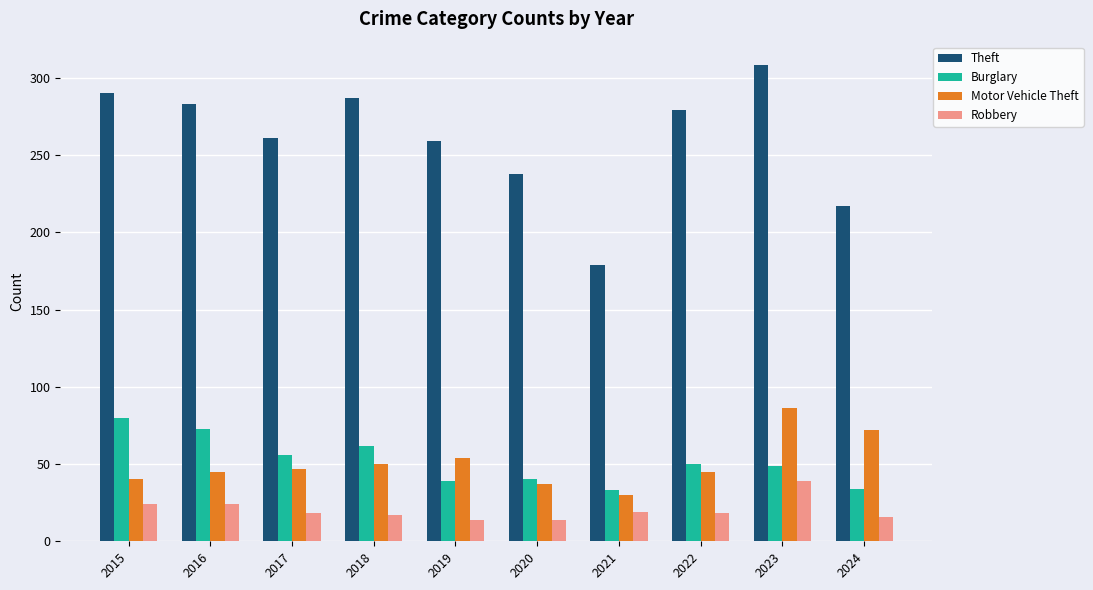

At which label does Theft reach its minimum?

2021